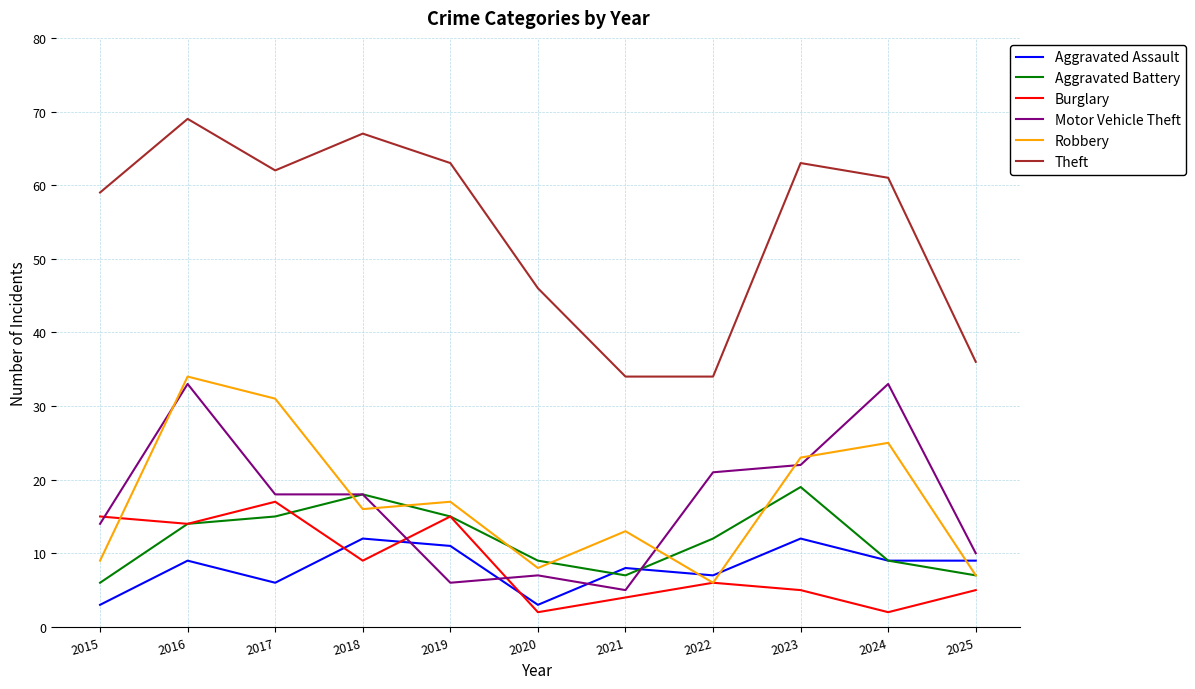

What is the sum of all Theft values?

594